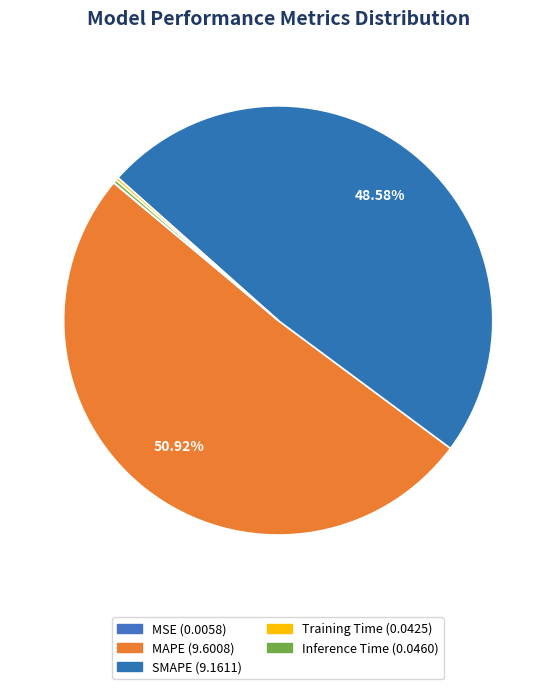

What percentage do SMAPE and Training Time together represent?

48.8%